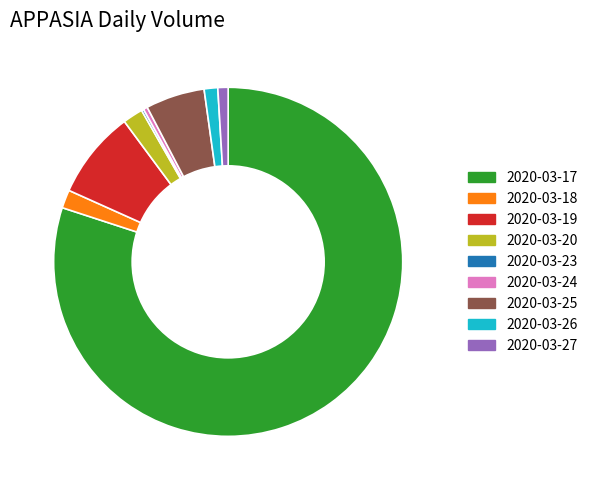

Approximately how many times larger is the value at 2020-03-27 compared to 2020-03-26?

0.8